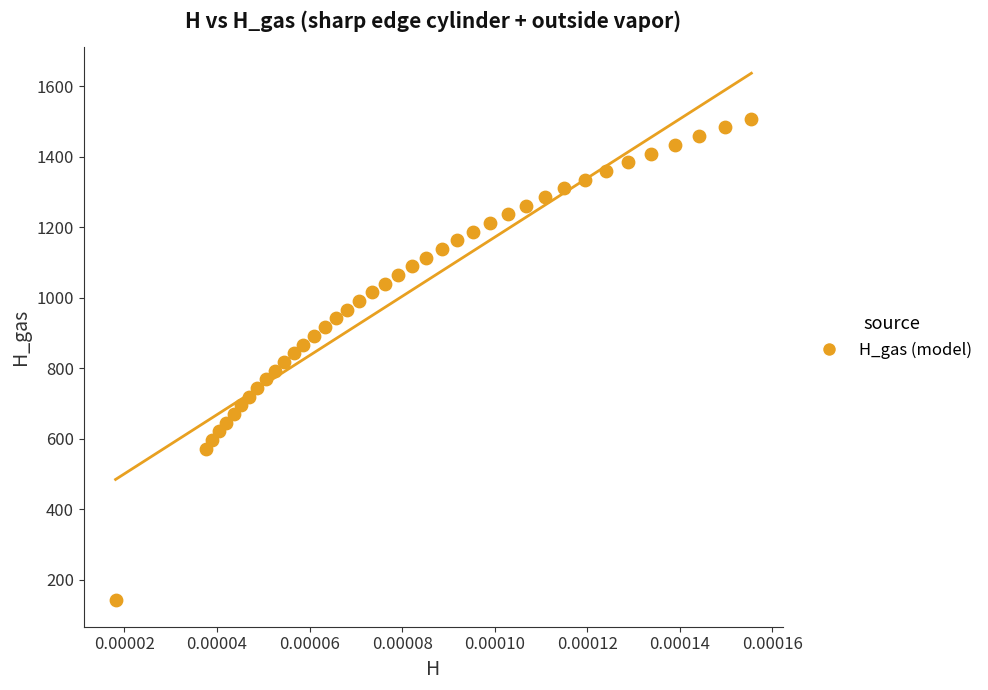

What is the range of Y values (max minus min)?

1366.5